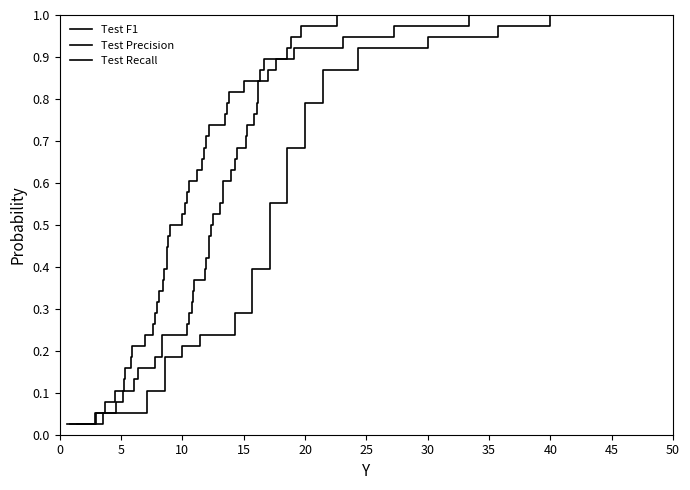

True or false: Test Precision and Test F1 intersect in this chart.

False